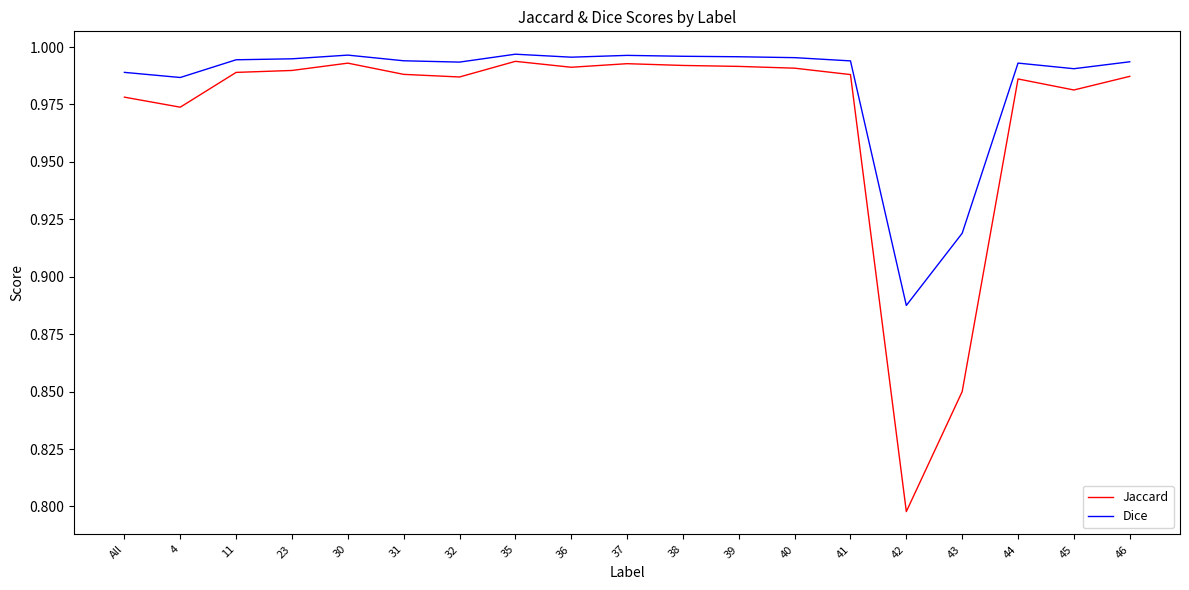

Does the chart have visible grid lines?

No